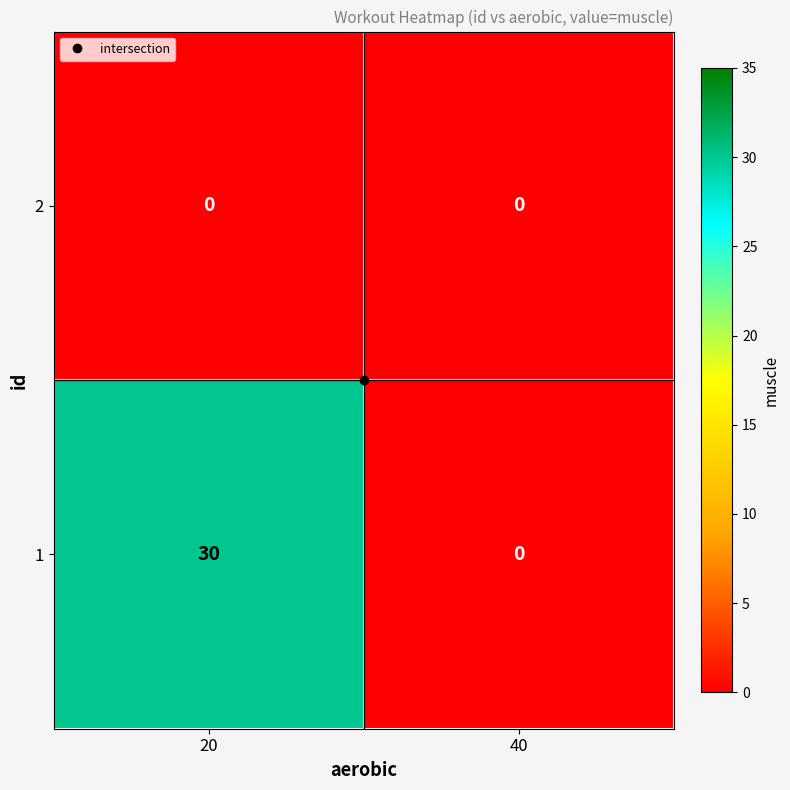

List the series in order of their overall mean, highest first.

1, 2